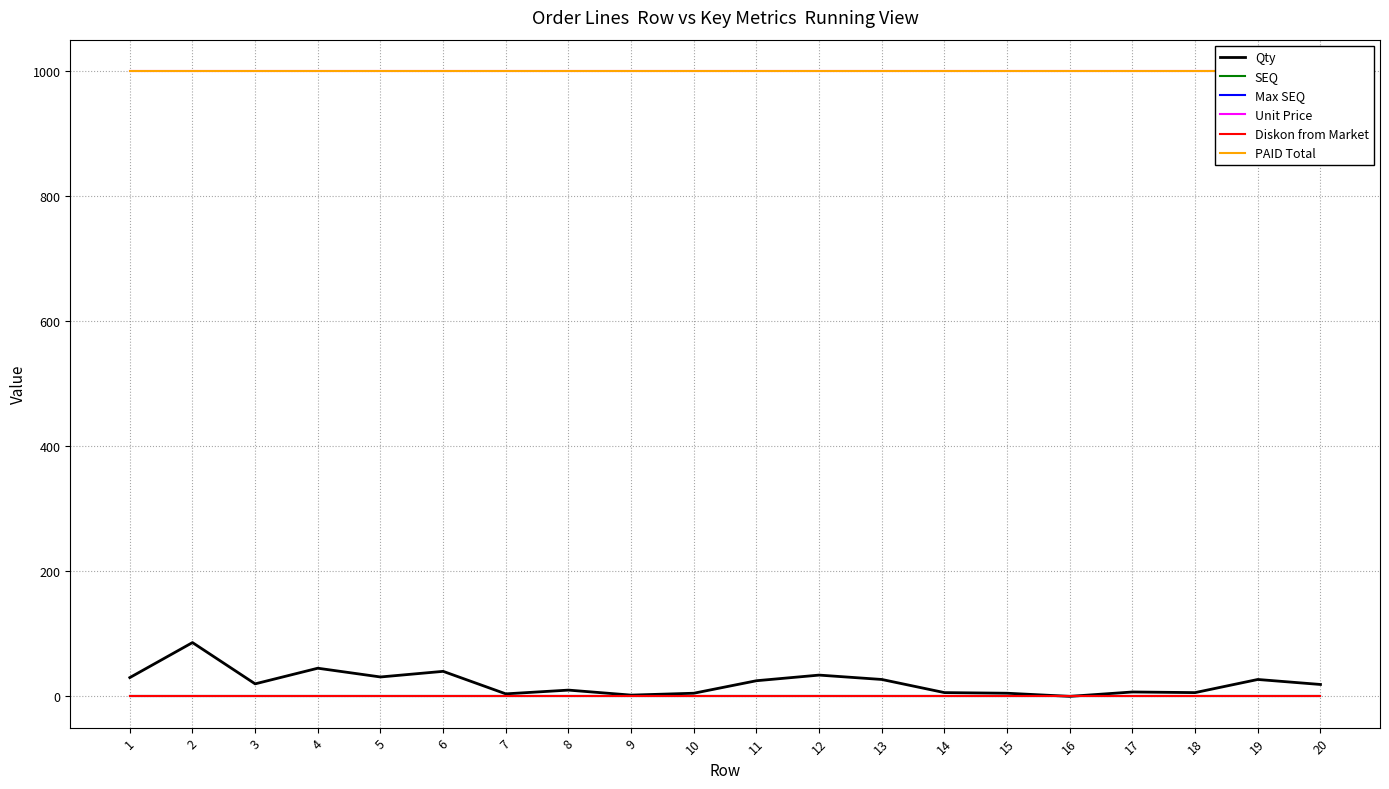

Which category has the lowest value in the SEQ series?

1